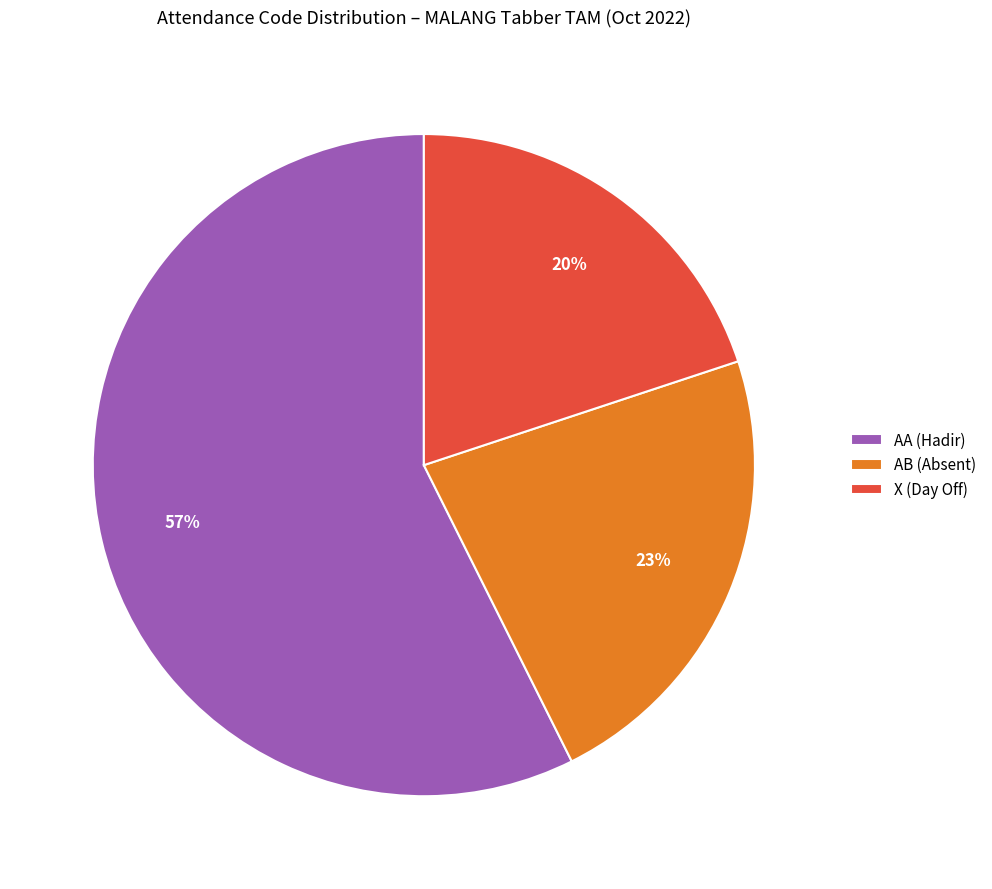

Does X (Day Off) account for over 50% of the chart?

No